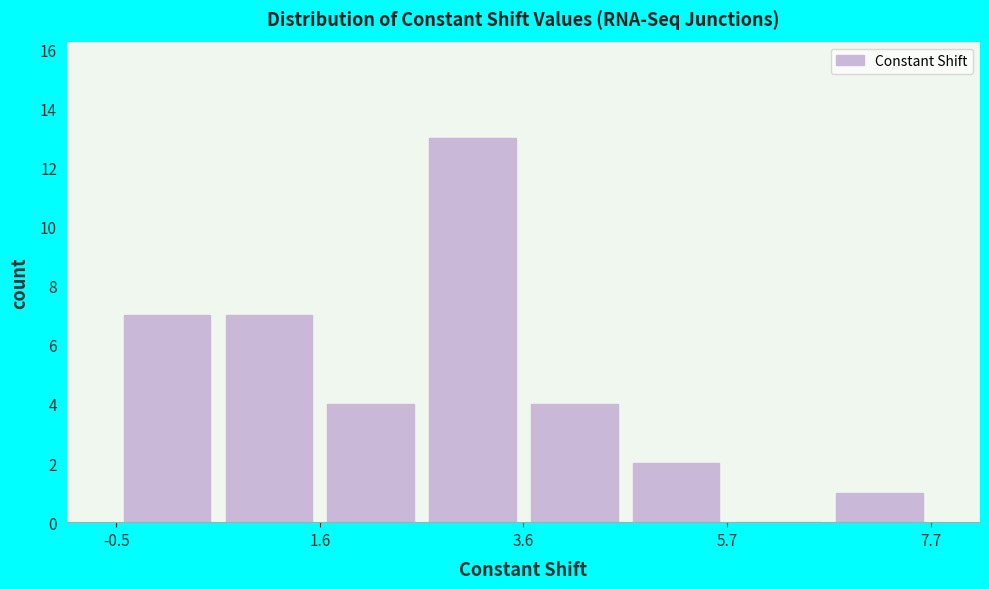

Read against the x-axis, roughly where is the centre of the tallest bar?

3.0